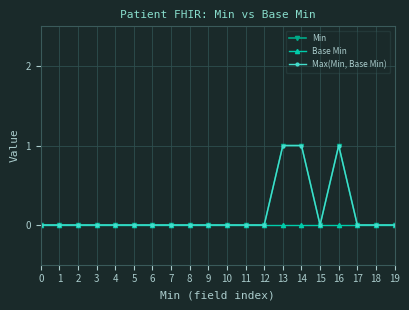

Is this an area chart (filled region under the line)?

No